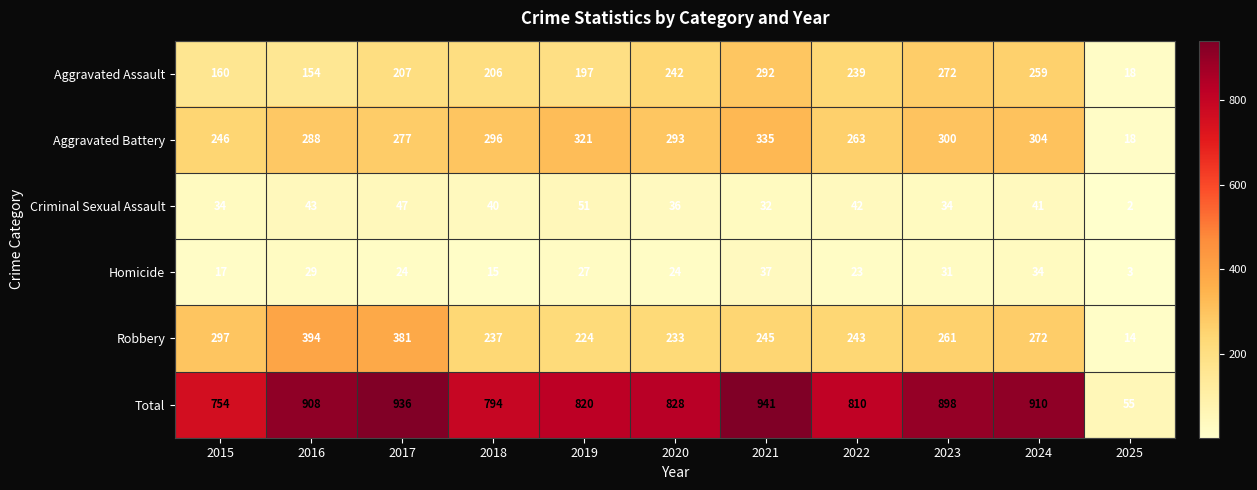

Where does the Criminal Sexual Assault series first go above 40?

2016